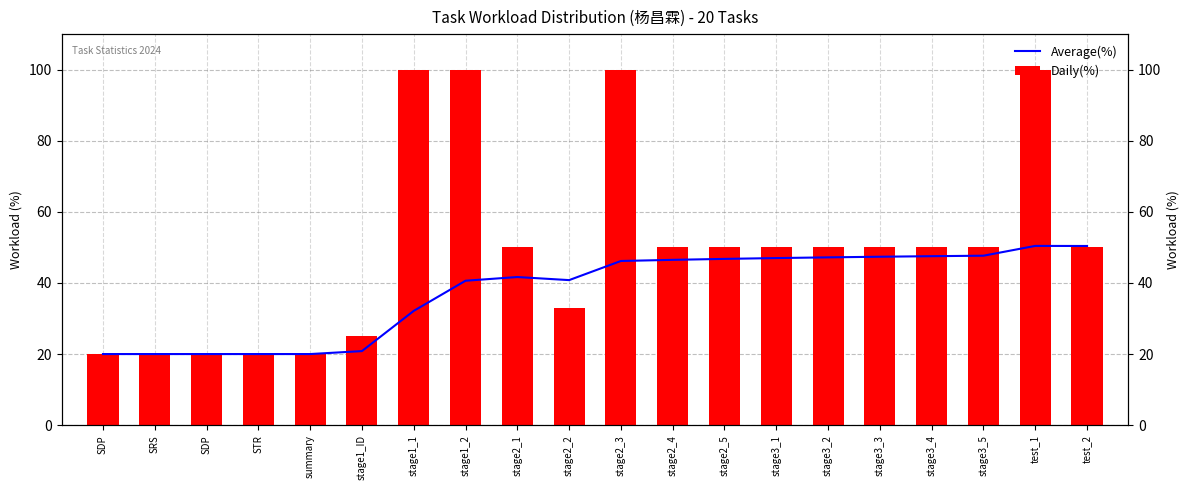

How many data points does each series have?

20